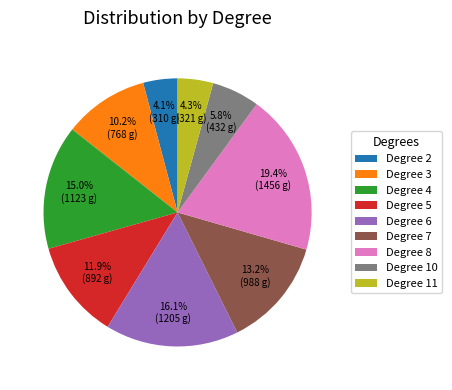

To the nearest percent, what is the average slice percentage?

11%